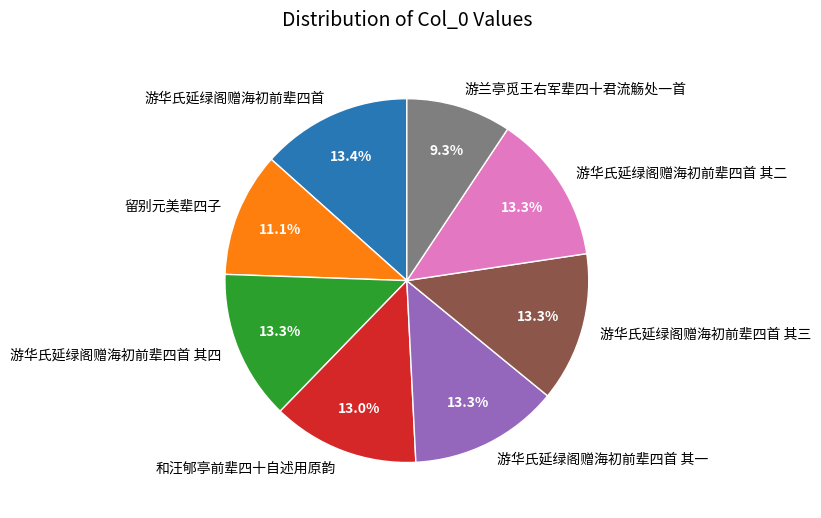

Which slice is the smallest?

游兰亭觅王右军辈四十君流觞处一首